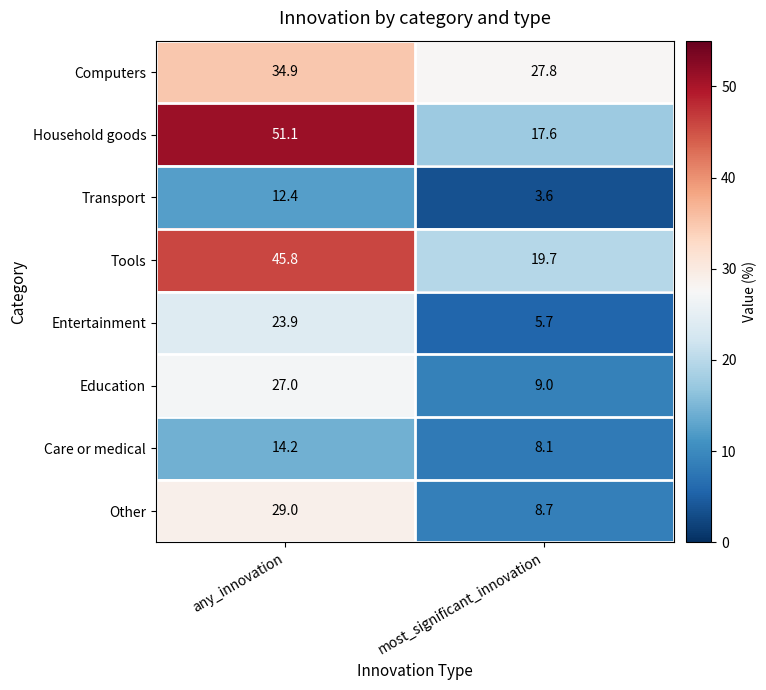

Read the Tools value at any_innovation.

45.8